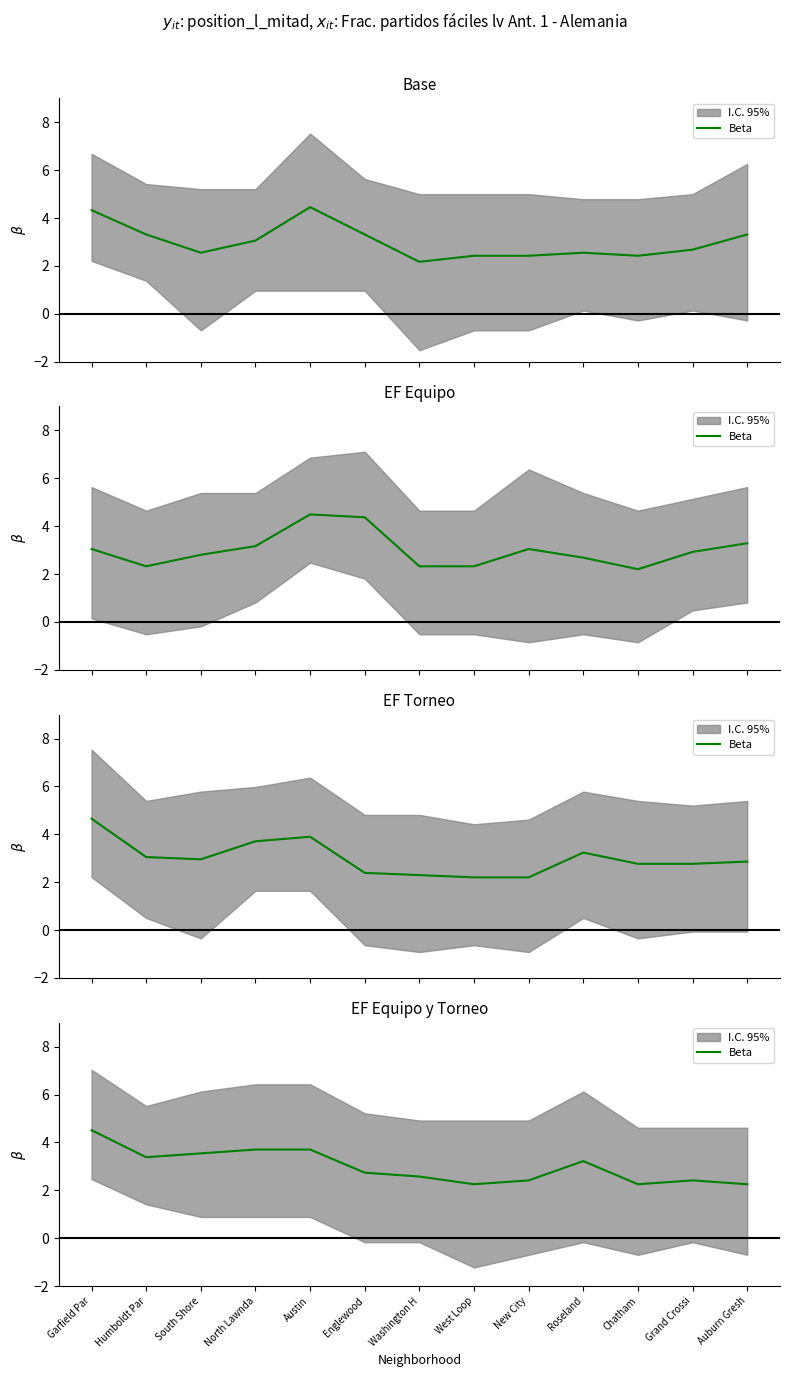

Reading right to left, transcribe all the data shown in this chart.

Auburn Gresh=2.3	Grand Crossi=2.4	Chatham=2.3	Roseland=3.2	New City=2.4	West Loop=2.3	Washington H=2.6	Englewood=2.7	Austin=3.7	North Lawnda=3.7	South Shore=3.5	Humboldt Par=3.4	Garfield Par=4.5